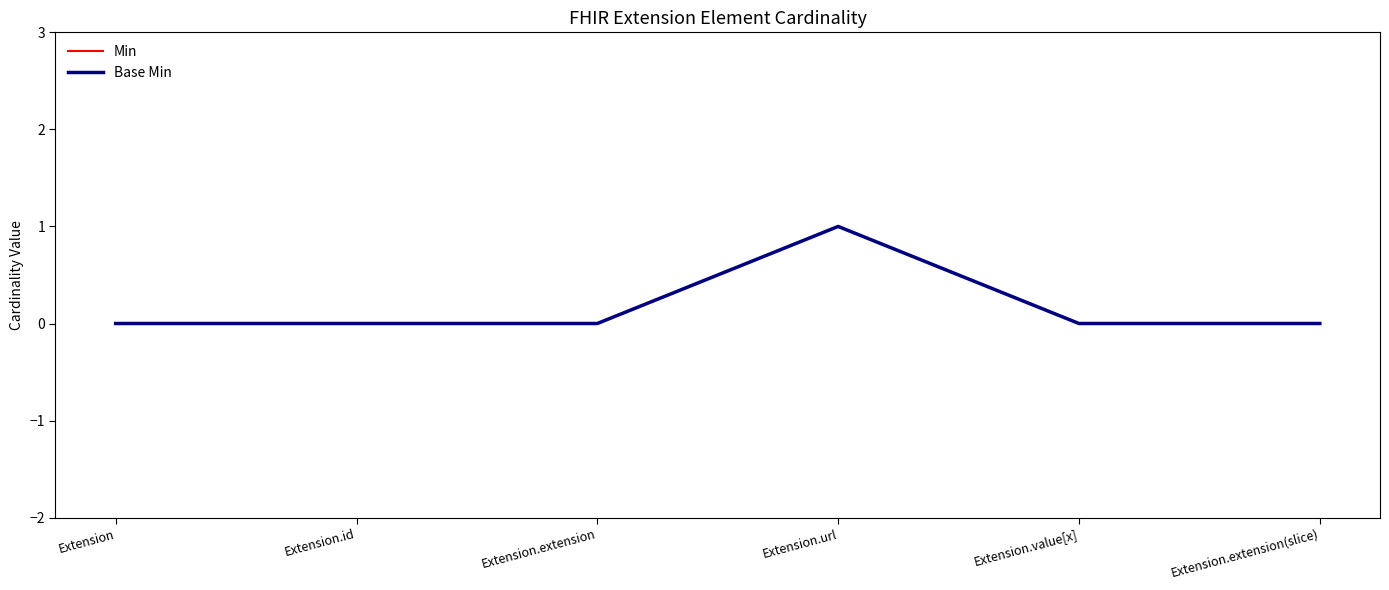

List the labels in order of Min value, smallest first.

Extension, Extension.id, Extension.extension, Extension.value[x], Extension.extension(slice), Extension.url